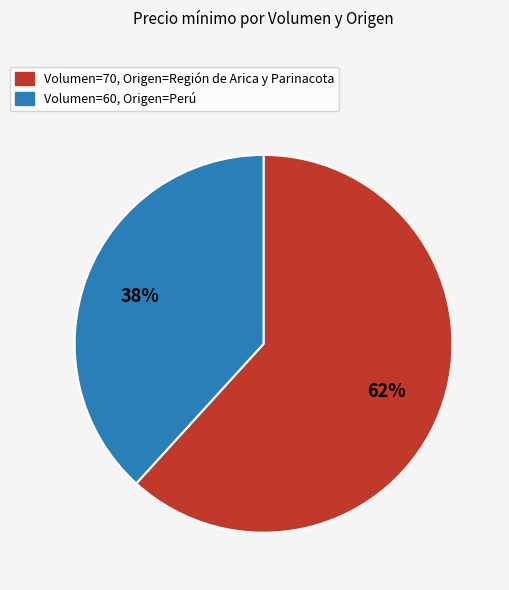

Is it true that Volumen=60, Origen=Perú is 29% of the pie?

False